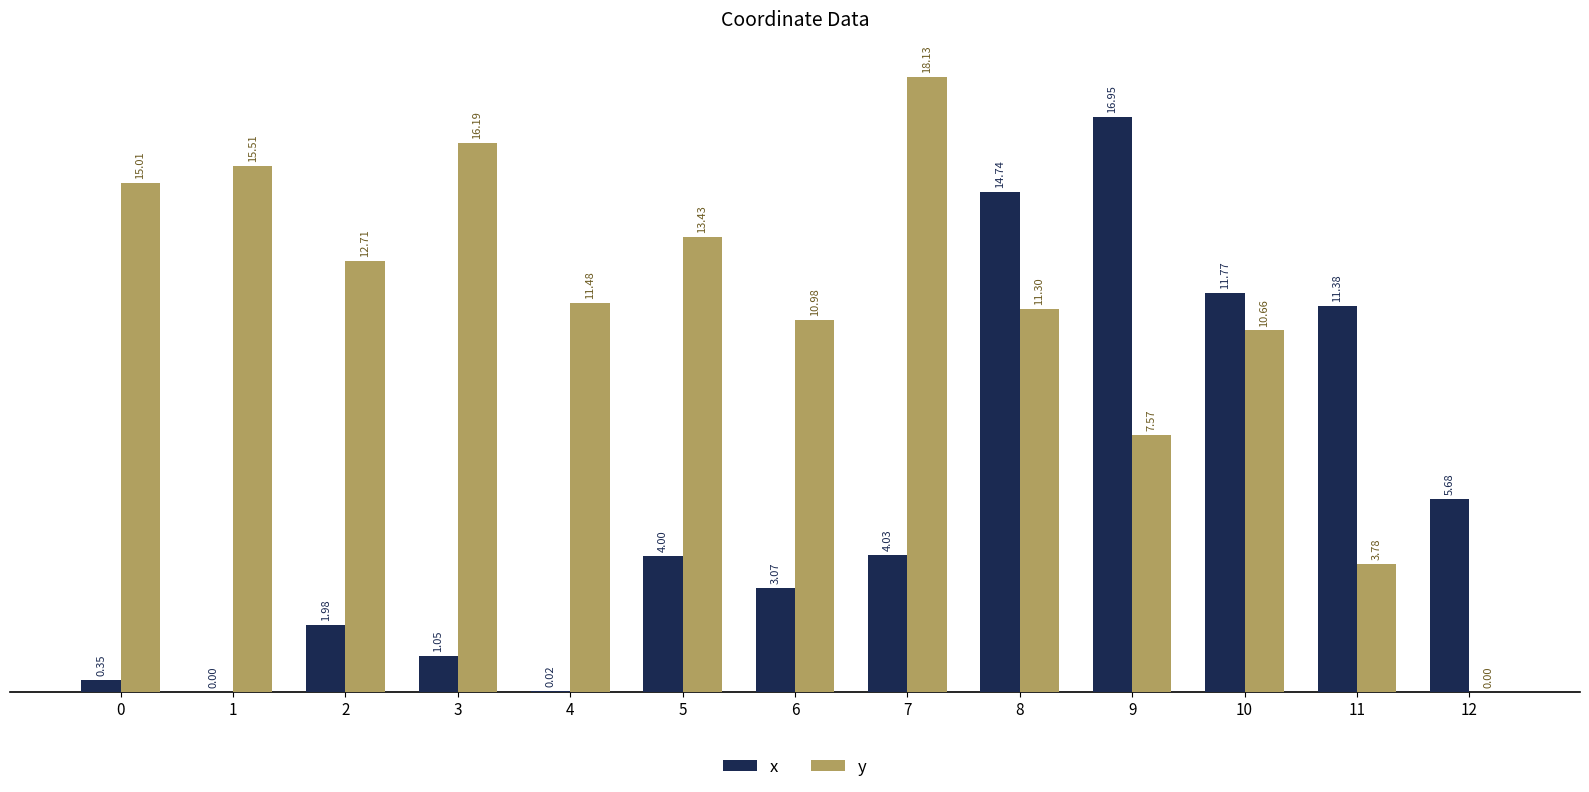

What is the maximum value for y?

18.1